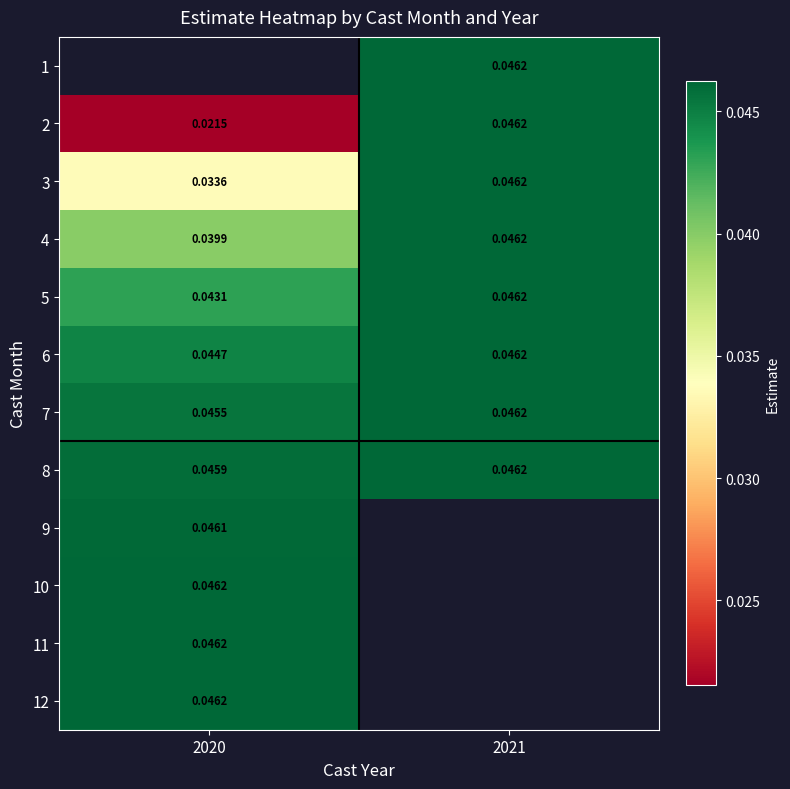

Is it true that 12 equals 0.1 at 2020?

False